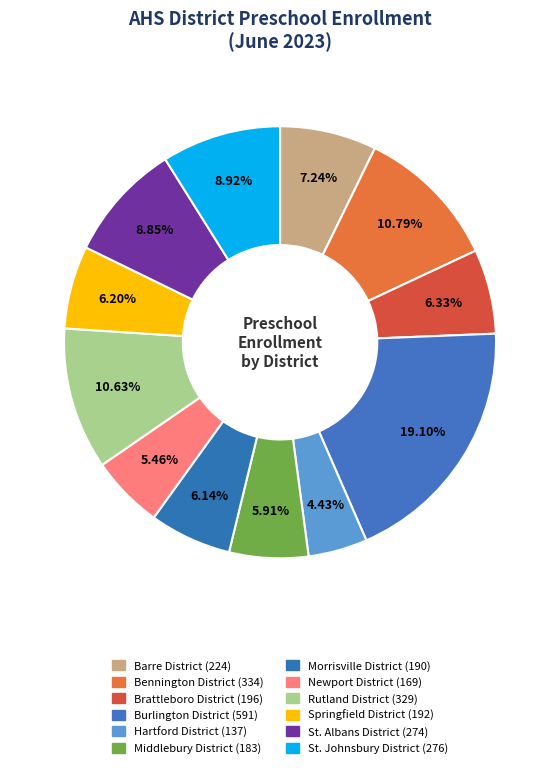

Does Bennington District account for over 50% of the chart?

No